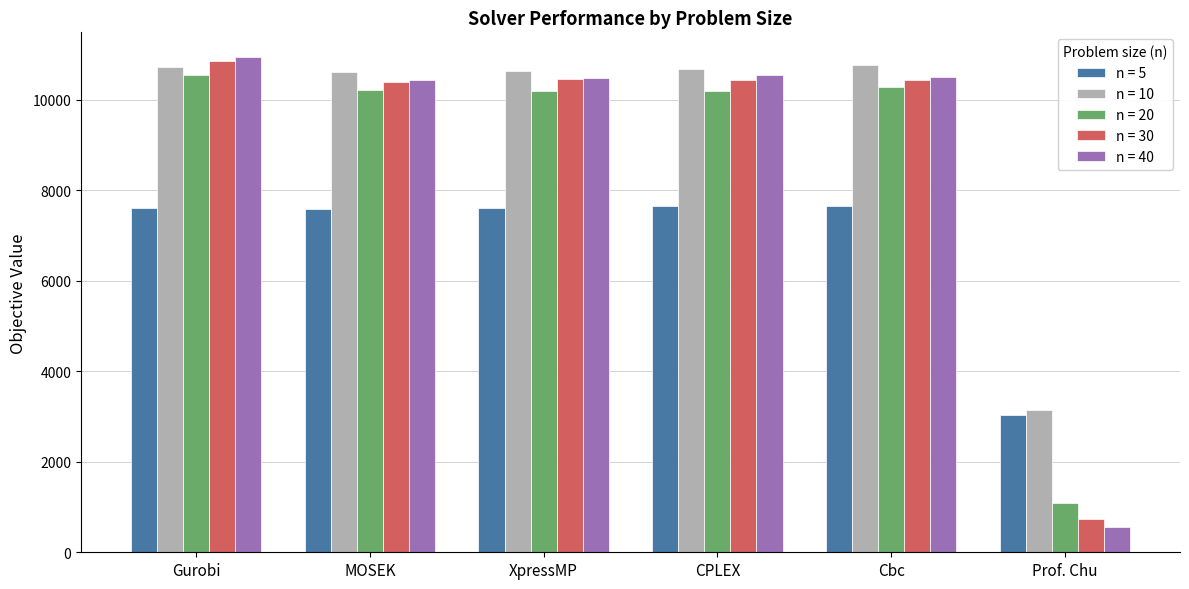

Count the number of categories in the chart.

6